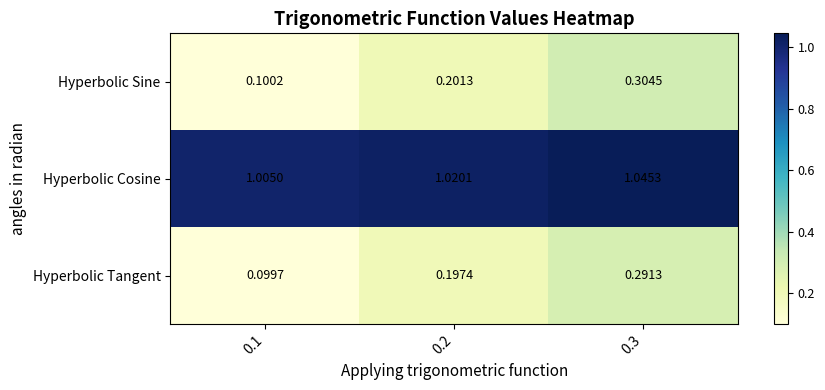

List the series in order of their peak value, highest first.

Hyperbolic Cosine, Hyperbolic Sine, Hyperbolic Tangent